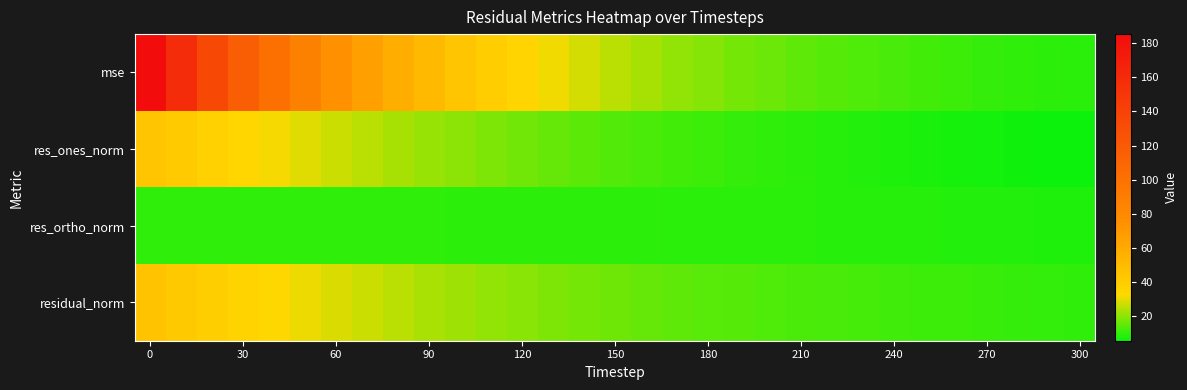

Count the number of data series in this chart.

4